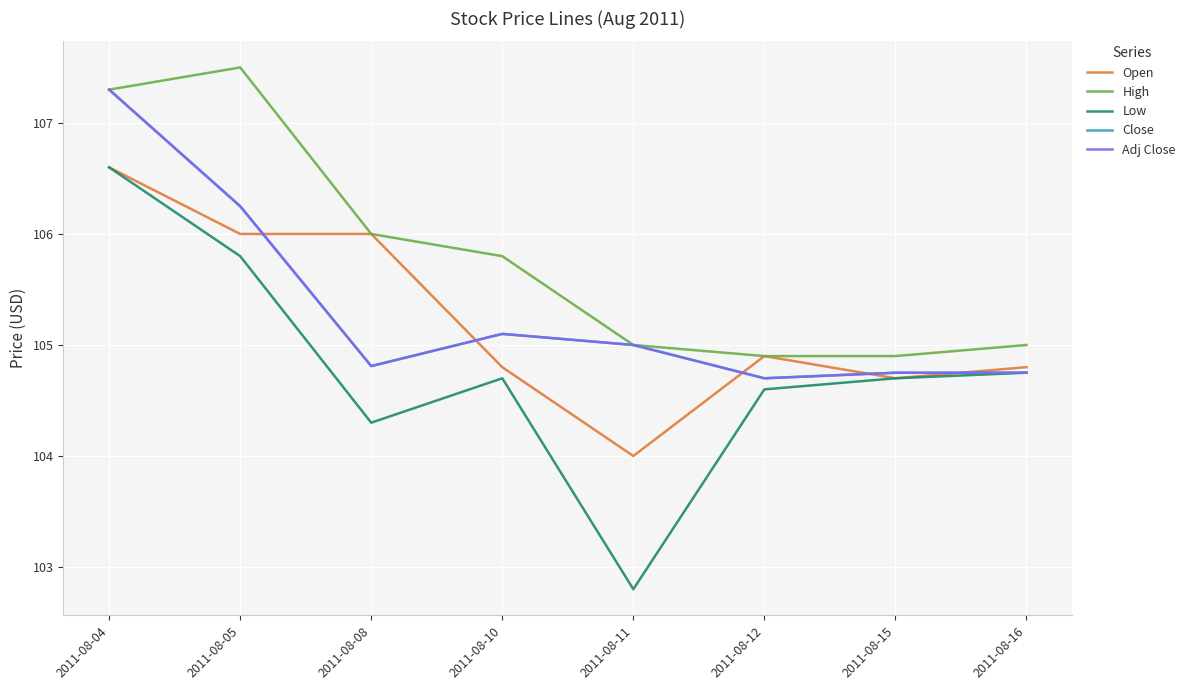

Is this an area chart (filled region under the line)?

No